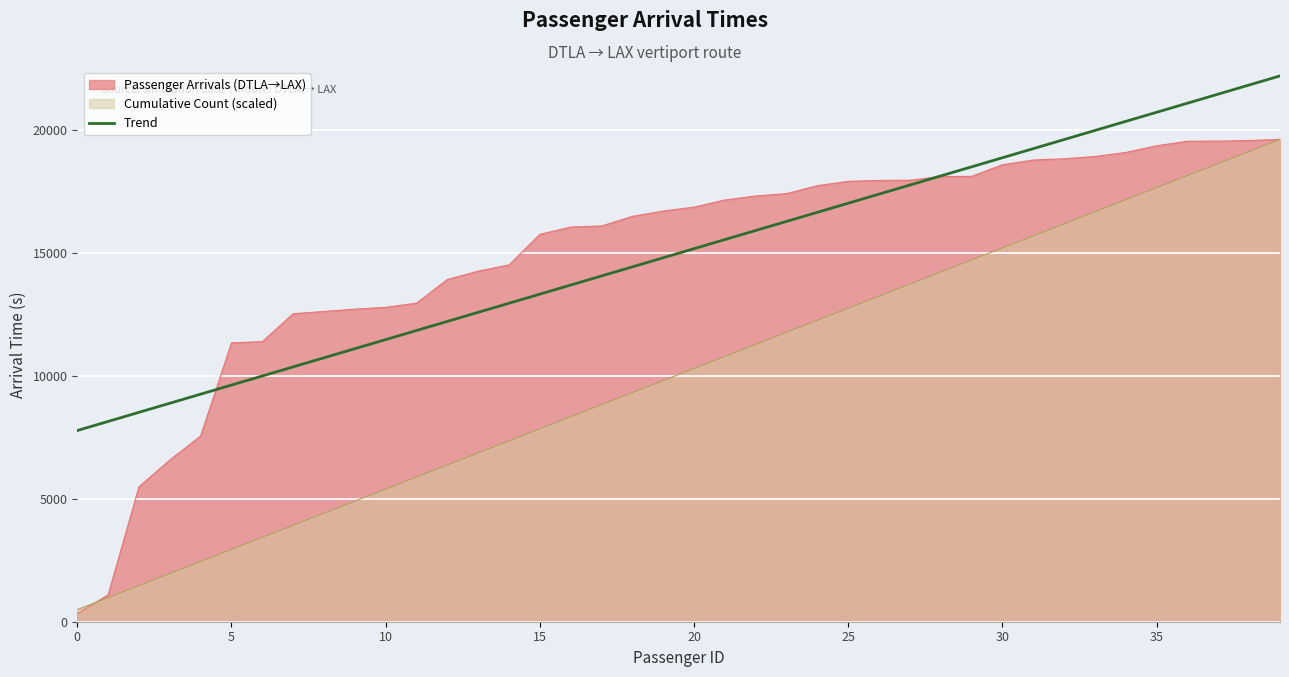

What is the maximum value shown in the chart?

22219.1